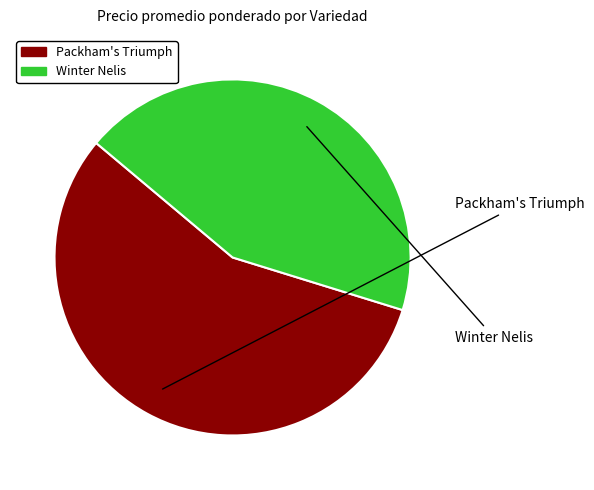

Is there a majority slice in this chart?

Yes